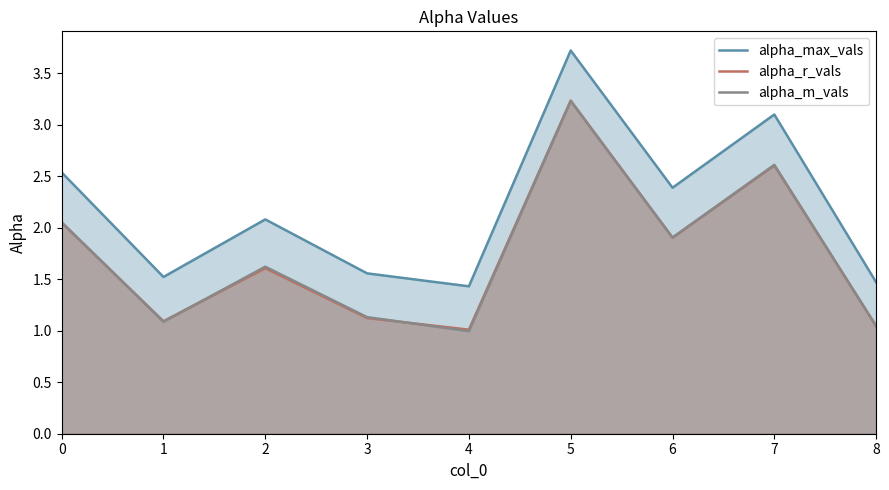

Is it true that alpha_m_vals equals 1.0 at 8?

True